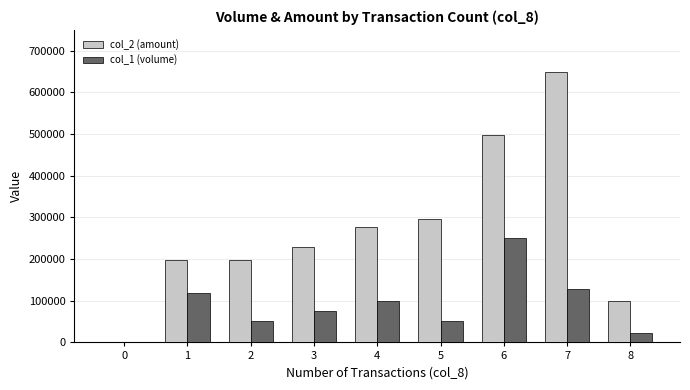

Is the value of col_2 (amount) at 5 greater than the value of col_1 (volume) at 7?

Yes